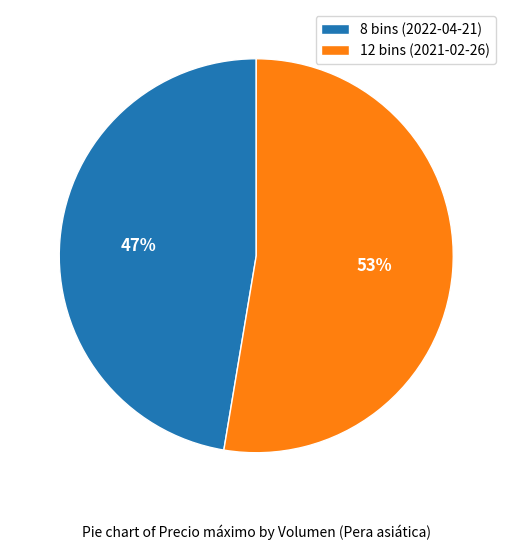

Which slice is the smallest?

8 bins (2022-04-21)